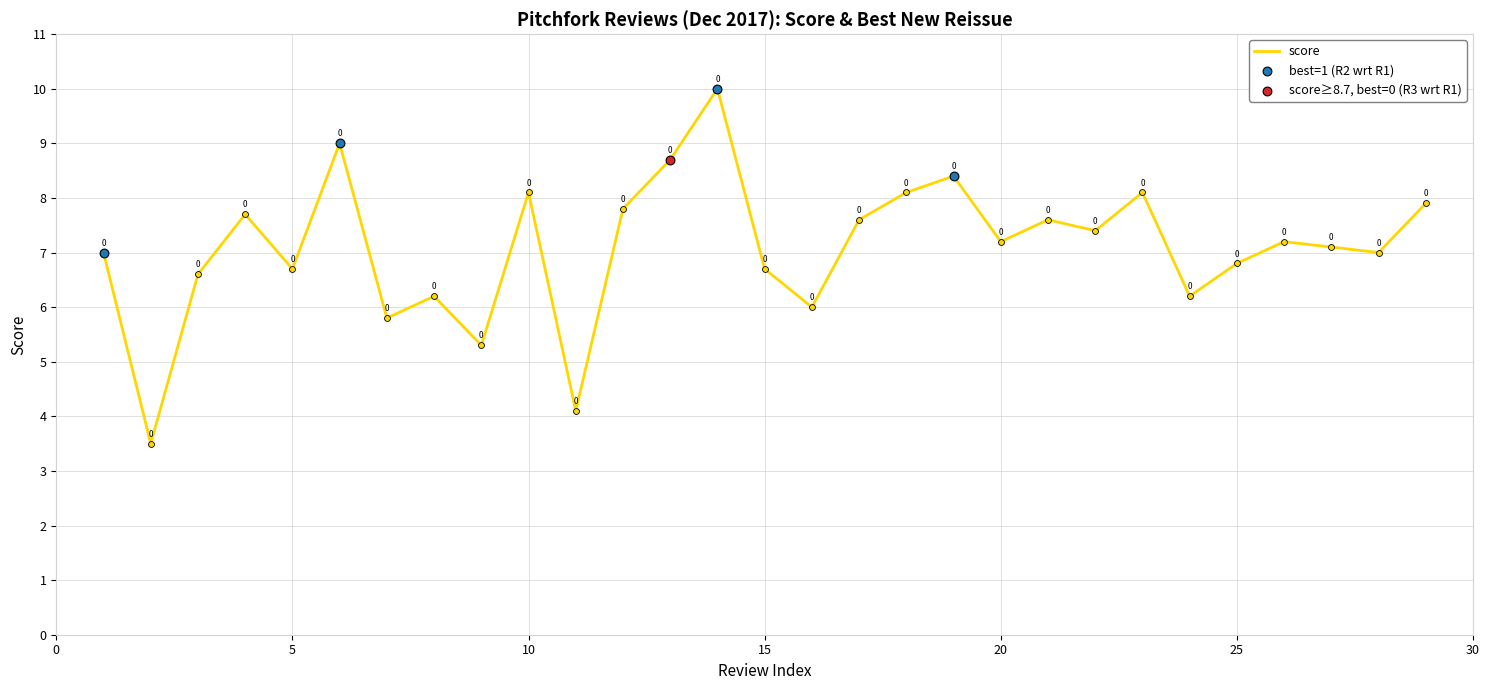

What is the greatest value displayed?

10.0